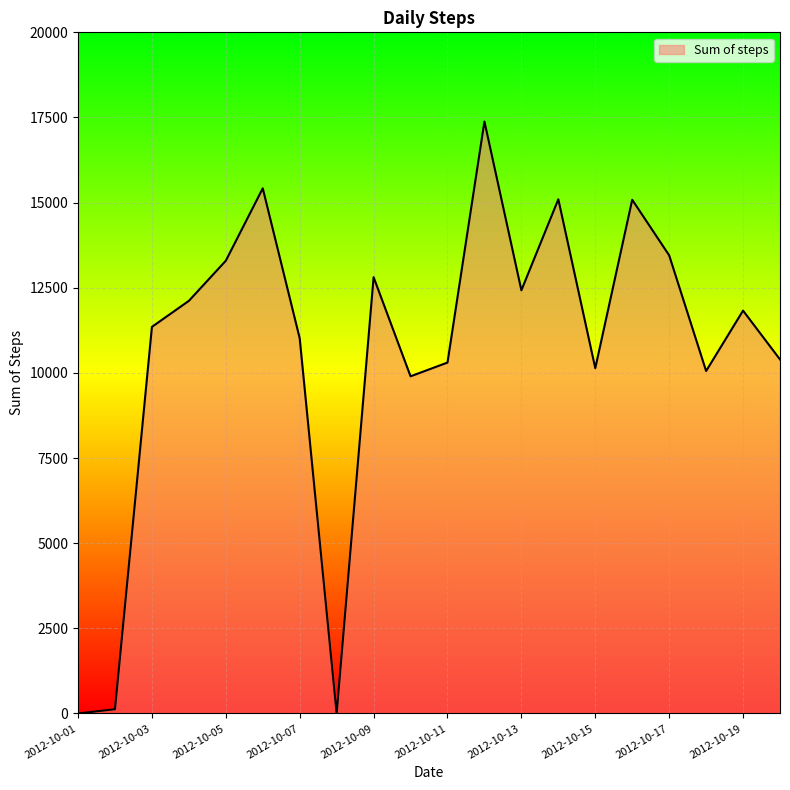

What is the difference between the maximum and minimum values?

17382